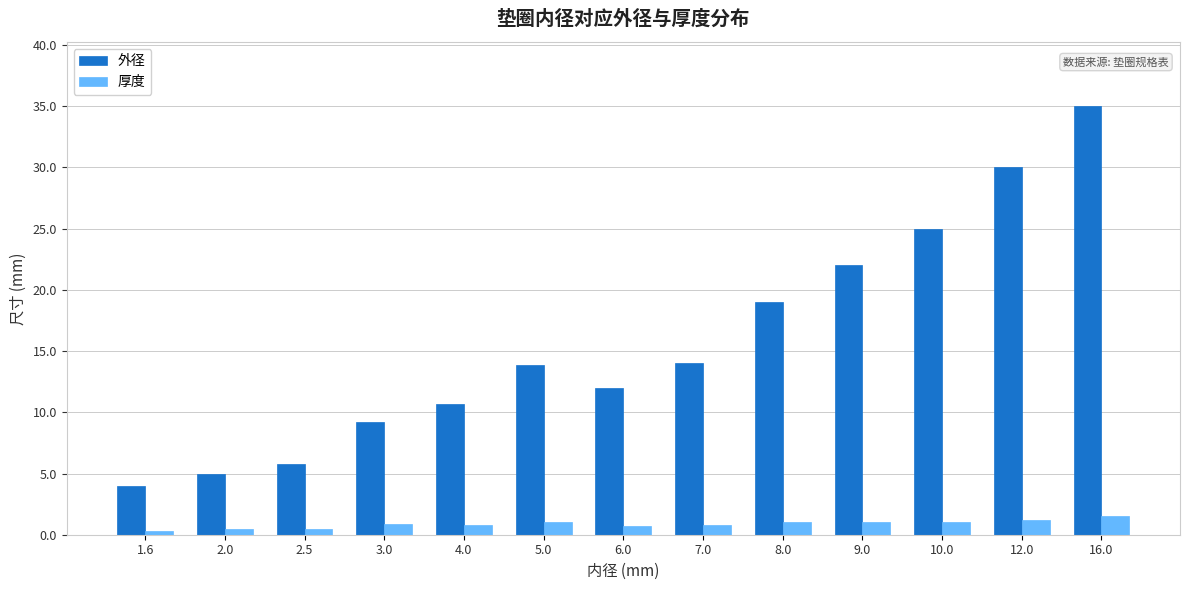

How many groups of bars are there?

13